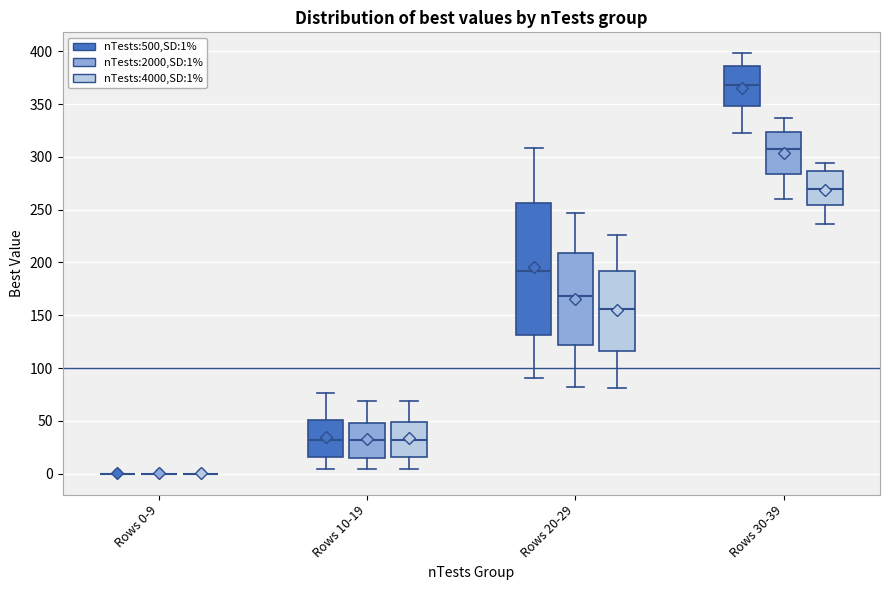

Reading left to right, transcribe this box plot: for each box, give where its median line is, the range the box spans, and where its two whiskers end, as read against the y-axis. The values are not printed on the chart, so give them approximately, as read against the axis.

Rows 0-9 (nTests:500,SD:1%): box collapsed to a line at 0, whiskers 0 to 0
Rows 0-9 (nTests:2000,SD:1%): box collapsed to a line at 0, whiskers 0 to 0
Rows 0-9 (nTests:4000,SD:1%): box collapsed to a line at 0, whiskers 0 to 0
Rows 10-19 (nTests:500,SD:1%): median 30, box 15 to 50, whiskers 5 to 75
Rows 10-19 (nTests:2000,SD:1%): median 30, box 15 to 50, whiskers 5 to 70
Rows 10-19 (nTests:4000,SD:1%): median 30, box 15 to 50, whiskers 5 to 70
Rows 20-29 (nTests:500,SD:1%): median 190, box 130 to 255, whiskers 90 to 310
Rows 20-29 (nTests:2000,SD:1%): median 170, box 120 to 210, whiskers 80 to 245
Rows 20-29 (nTests:4000,SD:1%): median 155, box 115 to 190, whiskers 80 to 225
Rows 30-39 (nTests:500,SD:1%): median 370, box 350 to 385, whiskers 325 to 400
Rows 30-39 (nTests:2000,SD:1%): median 310, box 285 to 325, whiskers 260 to 335
Rows 30-39 (nTests:4000,SD:1%): median 270, box 255 to 285, whiskers 235 to 295